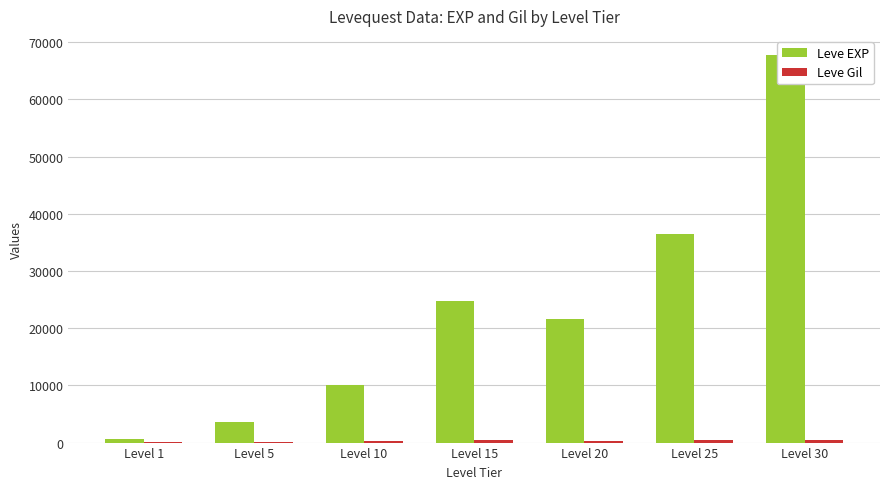

True or false: Leve EXP has a value of 28699 at Level 20.

False